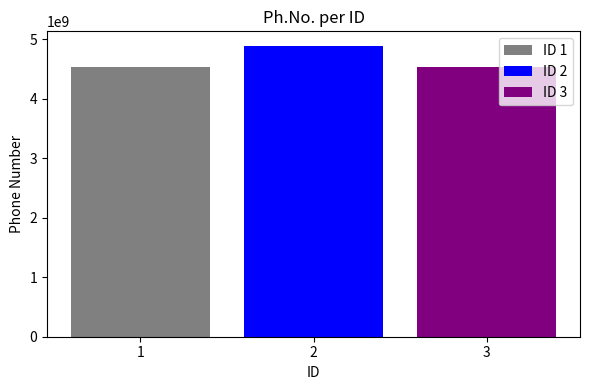

How many data points does each series have?

1